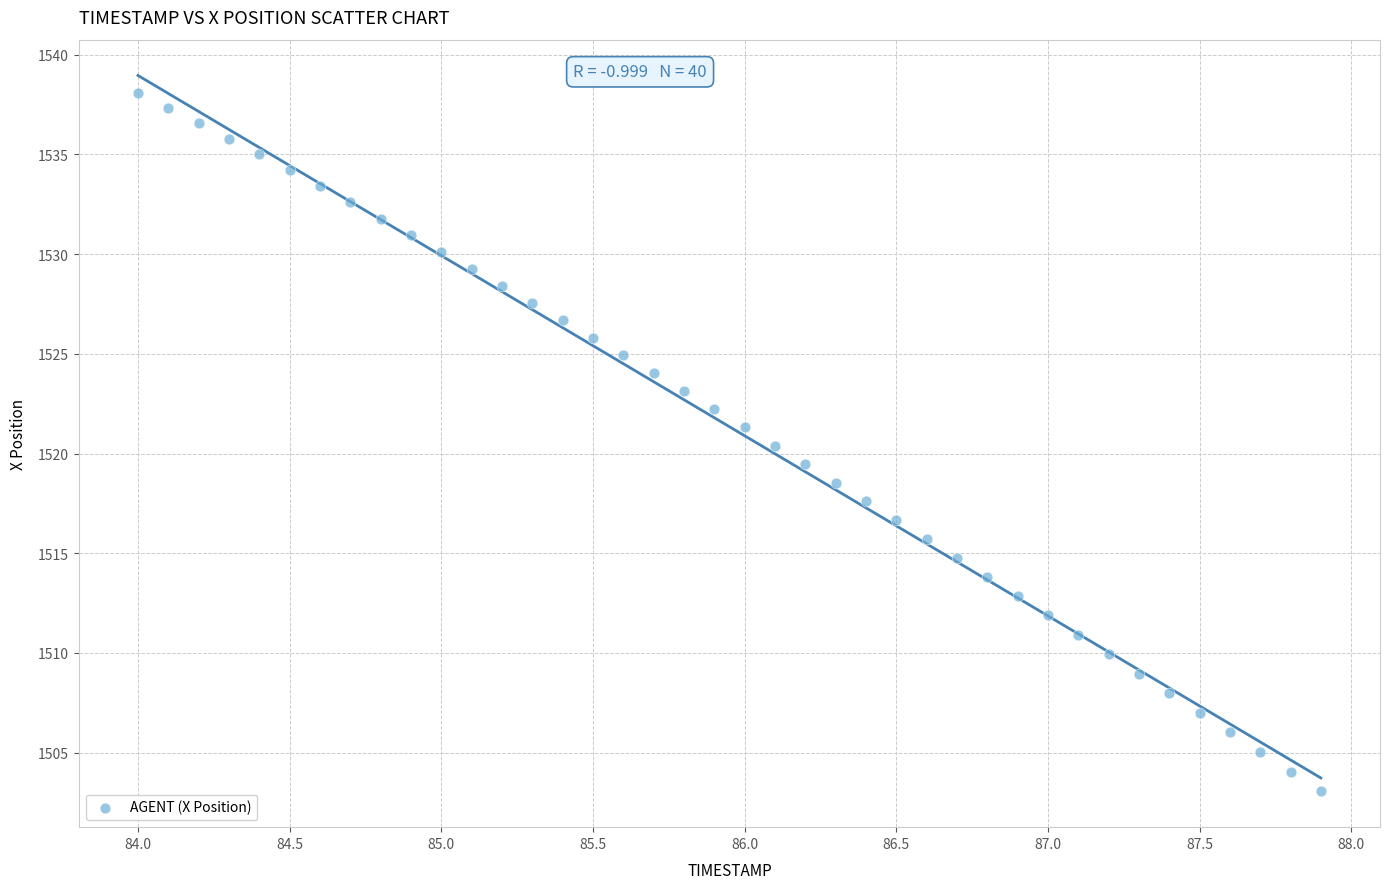

What is the range of Y values (max minus min)?

35.0